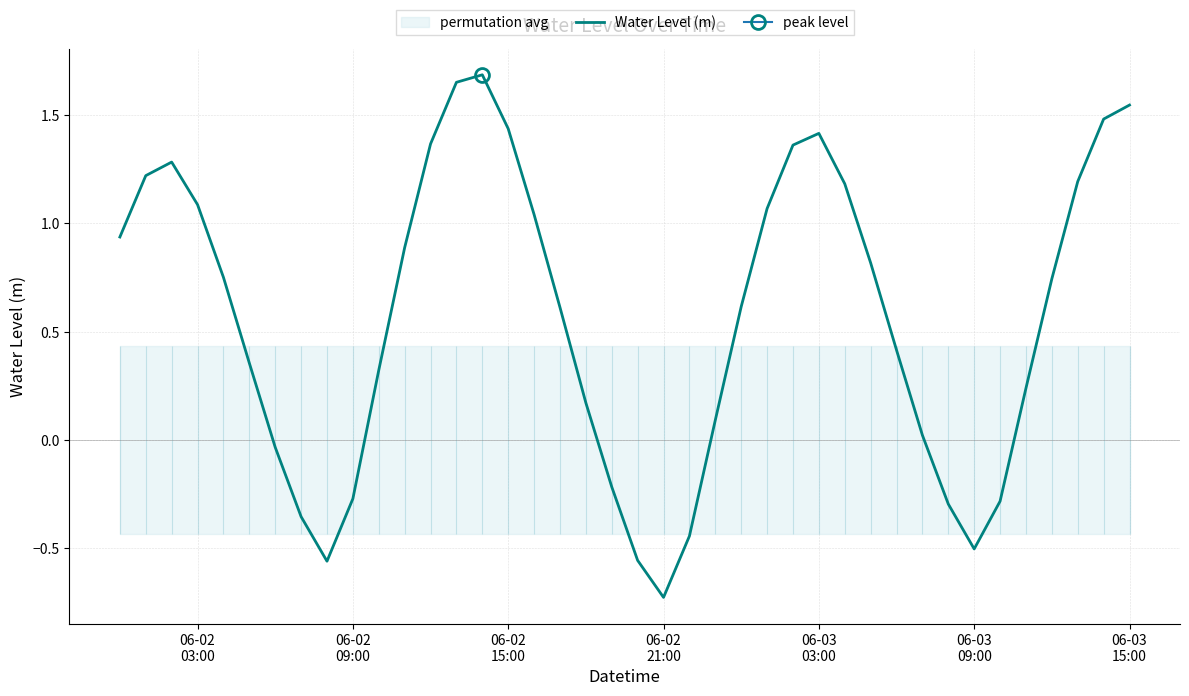

How many interior local peaks (higher than both neighbors) does the data have?

3